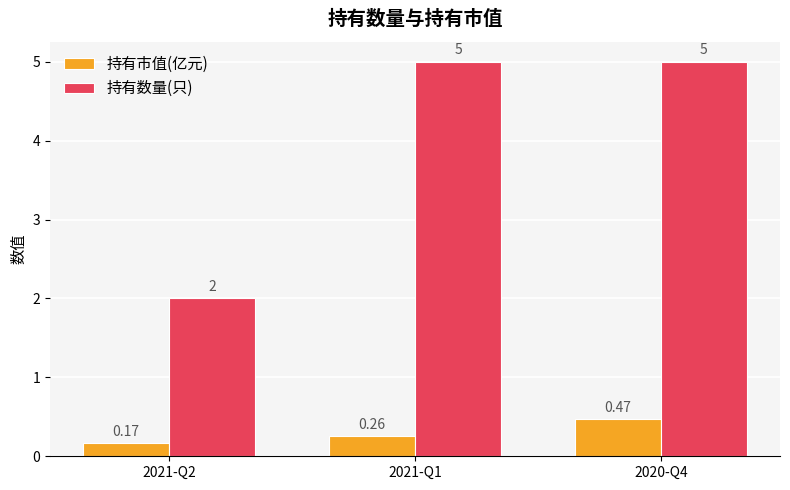

What are all the series names shown in the legend?

持有市值(亿元), 持有数量(只)